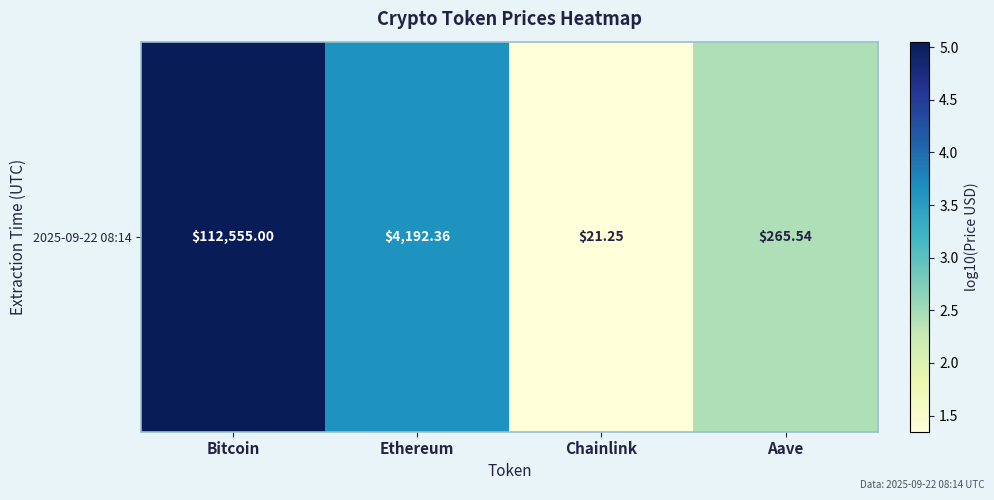

Reading left to right, what are all the values shown in this chart?

5.1	3.6	1.3	2.4